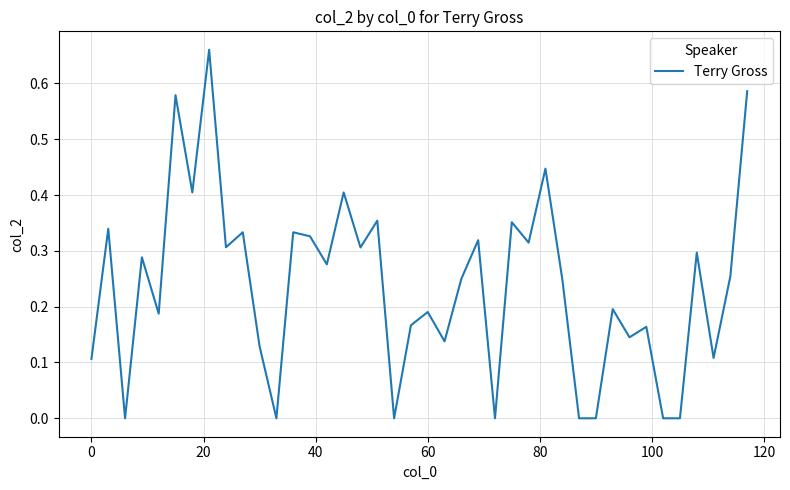

How many interior local valleys (lower than both neighbors) does the data have?

13